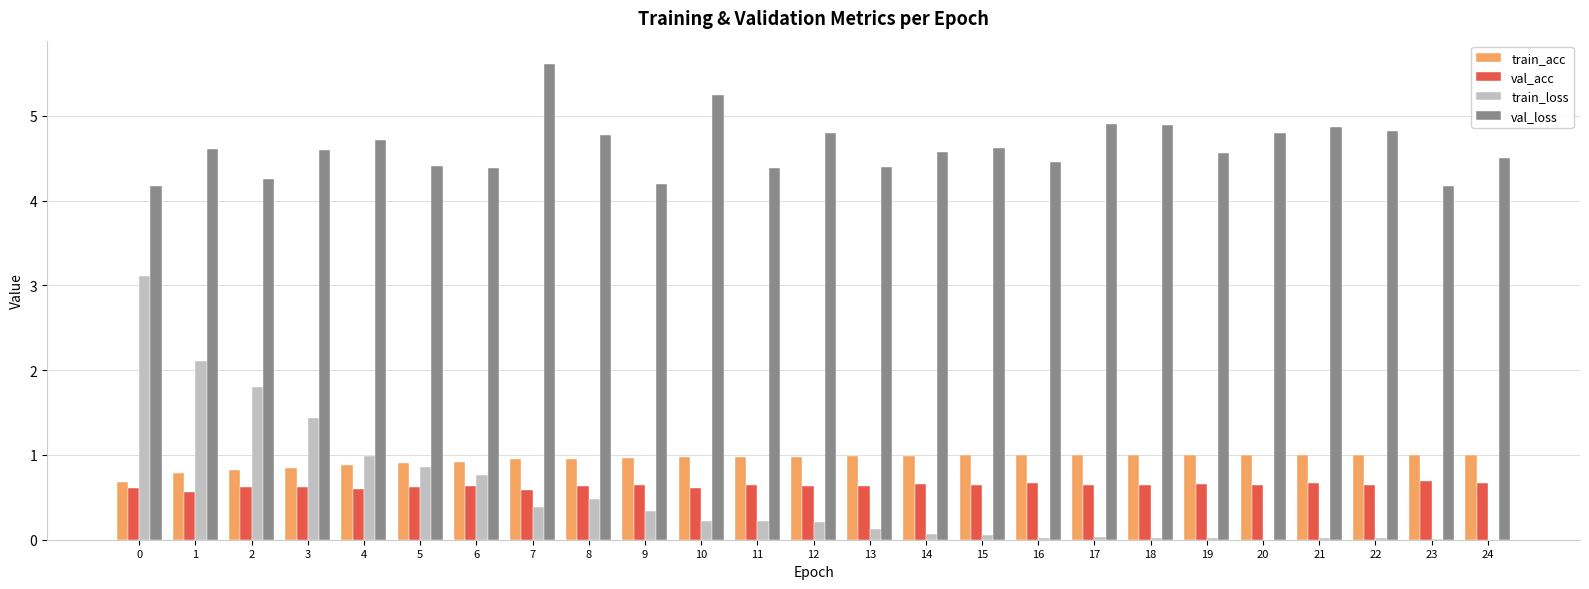

The value of train_acc at 3 is 0.9. True or false?

True